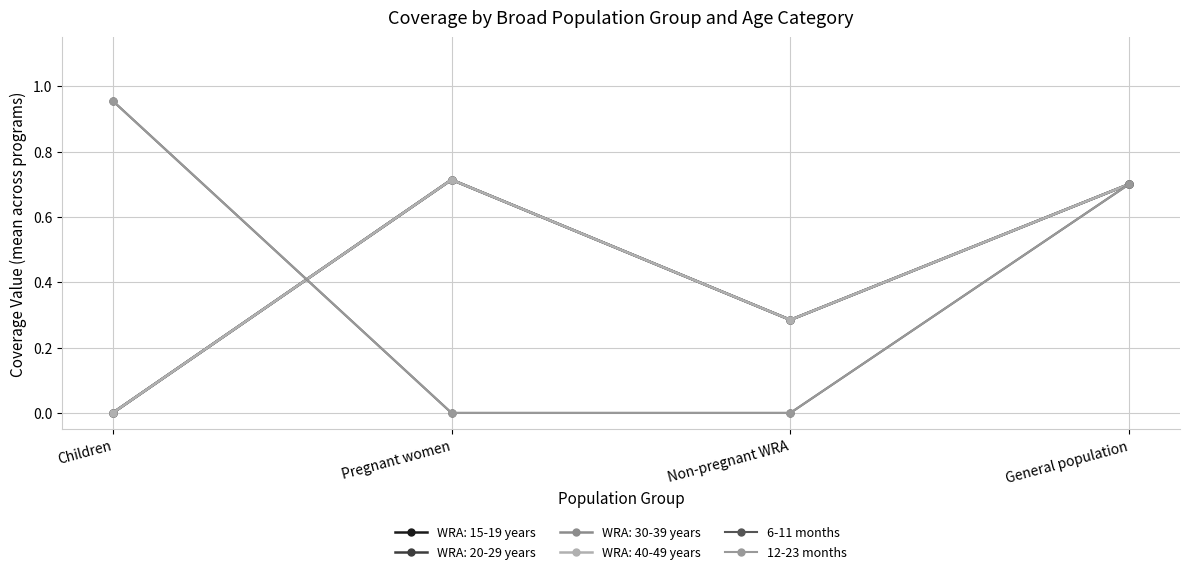

Is this an area chart (filled region under the line)?

No